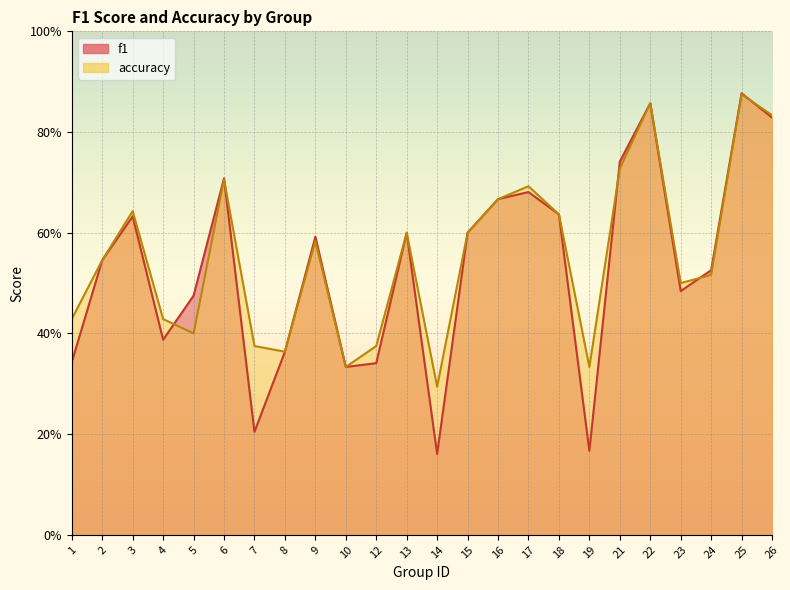

Reading left to right, transcribe all the data shown in this chart.

f1: 0.3	0.5	0.6	0.4	0.5	0.7	0.2	0.4	0.6	0.3	0.3	0.6	0.2	0.6	0.7	0.7	0.6	0.2	0.7	0.9	0.5	0.5	0.9	0.8
accuracy: 0.4	0.5	0.6	0.4	0.4	0.7	0.4	0.4	0.6	0.3	0.4	0.6	0.3	0.6	0.7	0.7	0.6	0.3	0.7	0.9	0.5	0.5	0.9	0.8